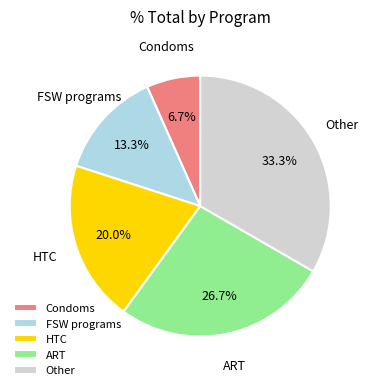

To the nearest percent, what is the average slice percentage?

20%